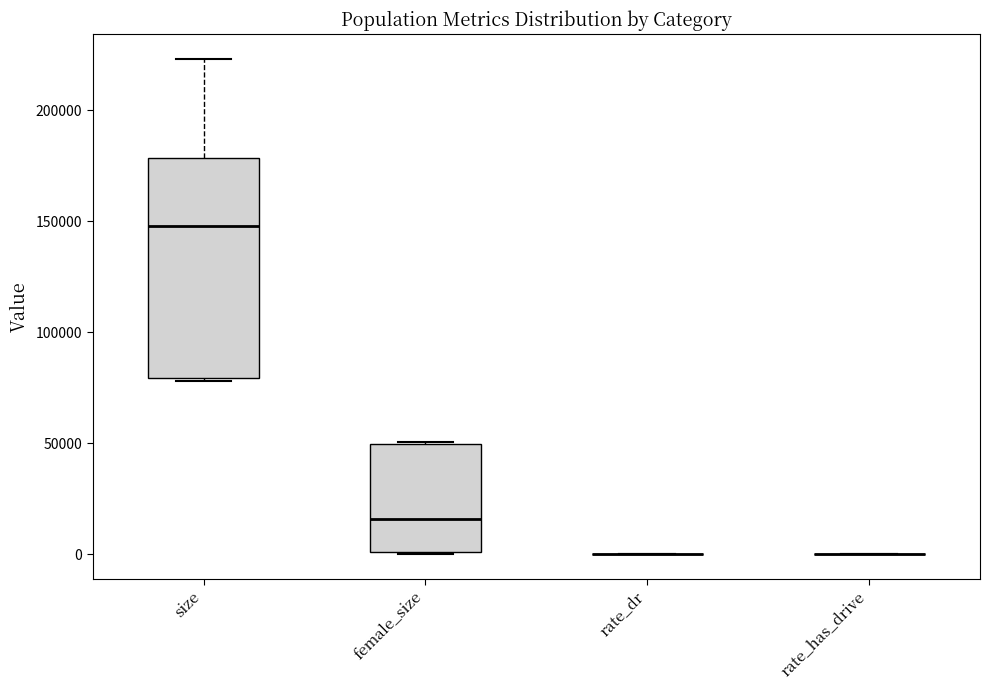

Reading left to right, read every box against the y-axis: the position of its median line, the range the box covers, and the ends of its whiskers. The values are not printed on the chart, so give them approximately, as read against the axis.

size: median 150000, box 80000 to 180000, whiskers 80000 to 225000
female_size: median 15000, box 0 to 50000, whiskers 0 to 50000
rate_dr: box collapsed to a line at 0, whiskers 0 to 0
rate_has_drive: box collapsed to a line at 0, whiskers 0 to 0